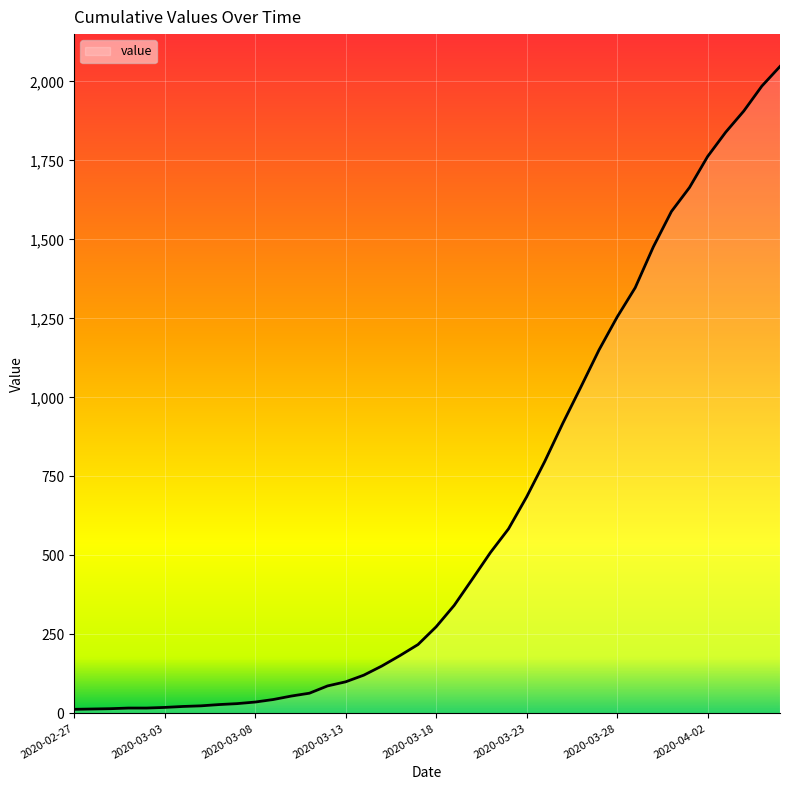

How many series are shown in this chart?

1